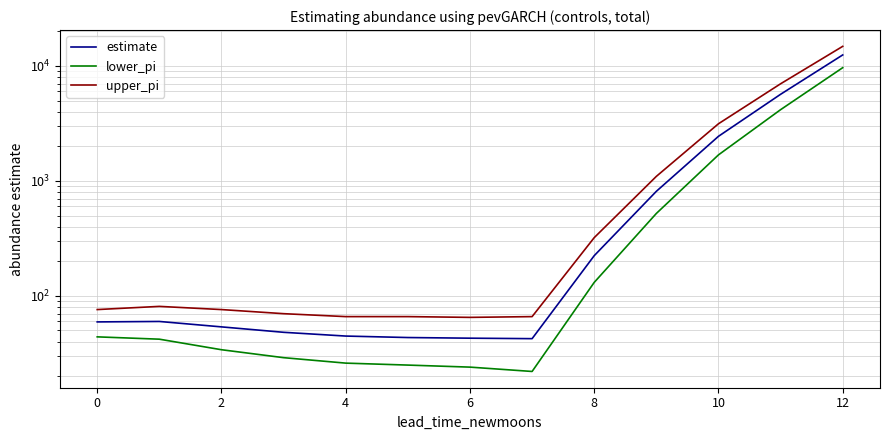

What are all the series names shown in the legend?

estimate, lower_pi, upper_pi